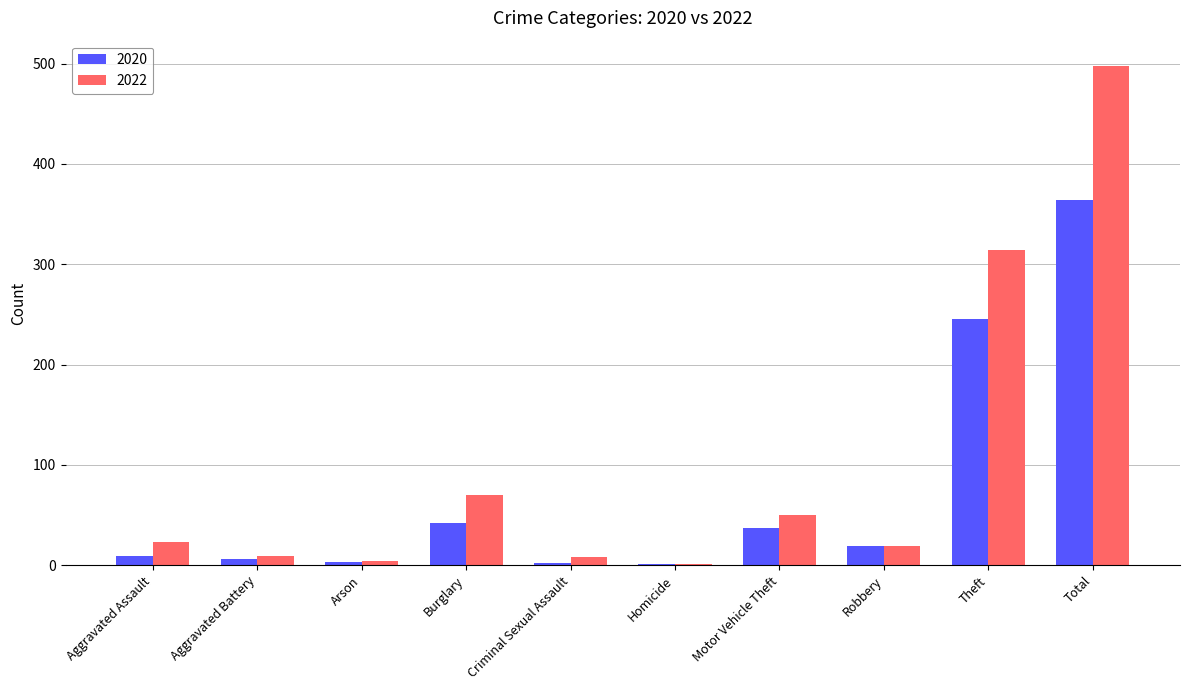

Are the bars grouped side by side (vs. stacked)?

Yes